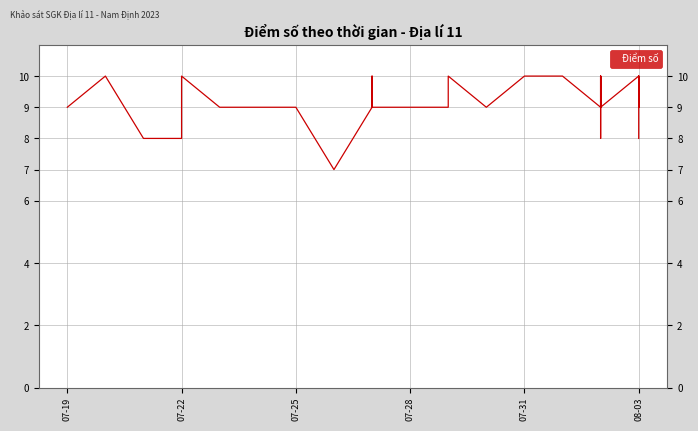

What is the difference between the maximum and minimum values?

3